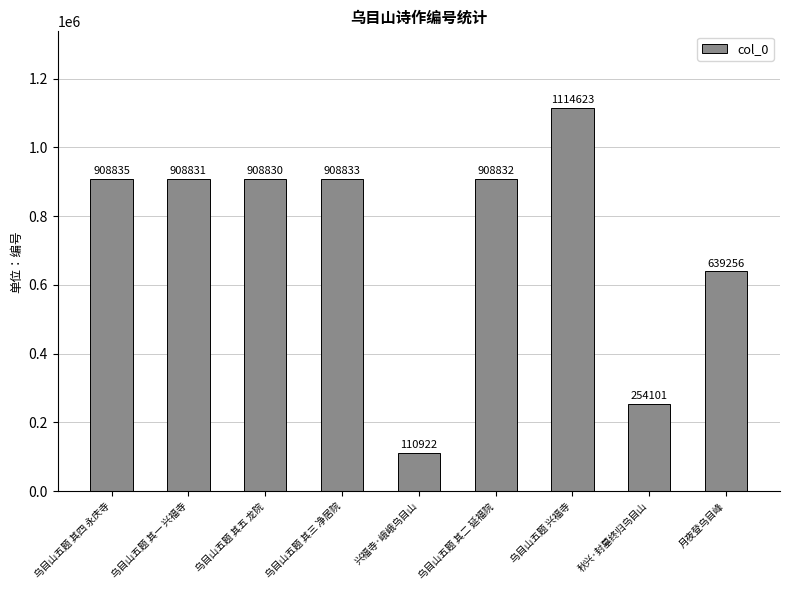

The chart shows a value of 908833 at 乌目山五题 其三 净居院. True or false?

True